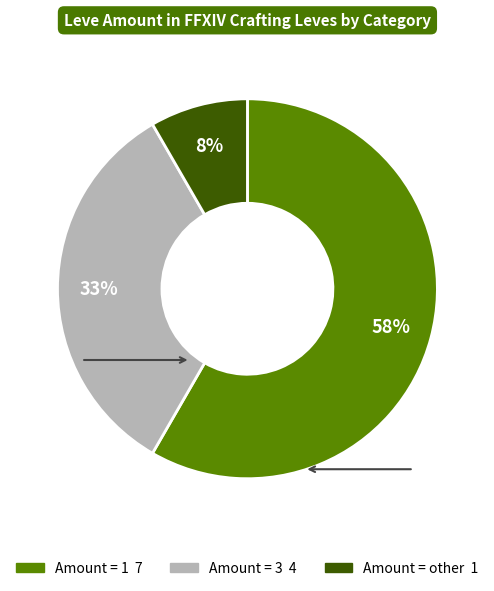

To the nearest percent, what is the average slice percentage?

33%